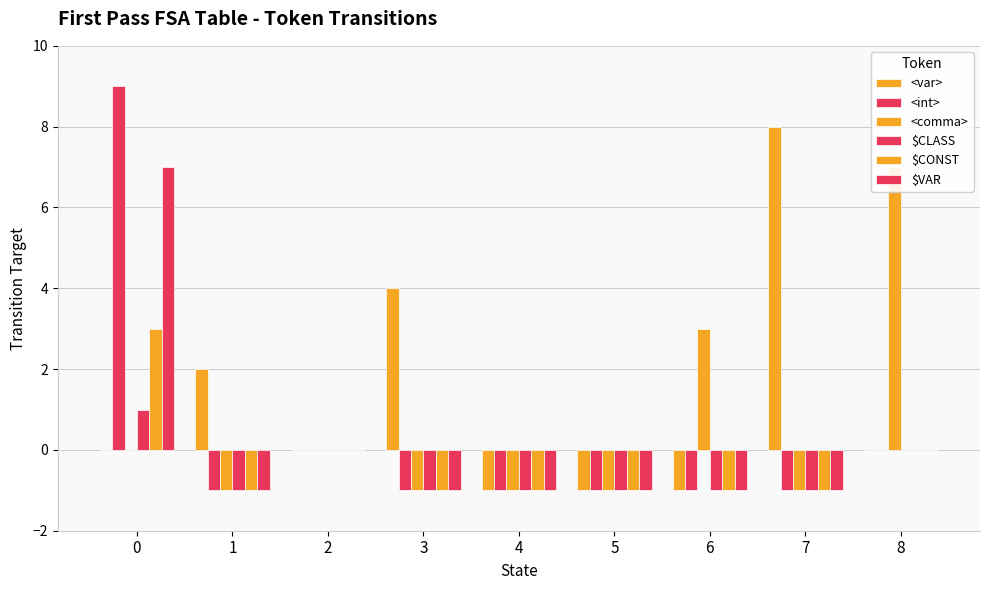

What is the total value across all series at 5?

-6